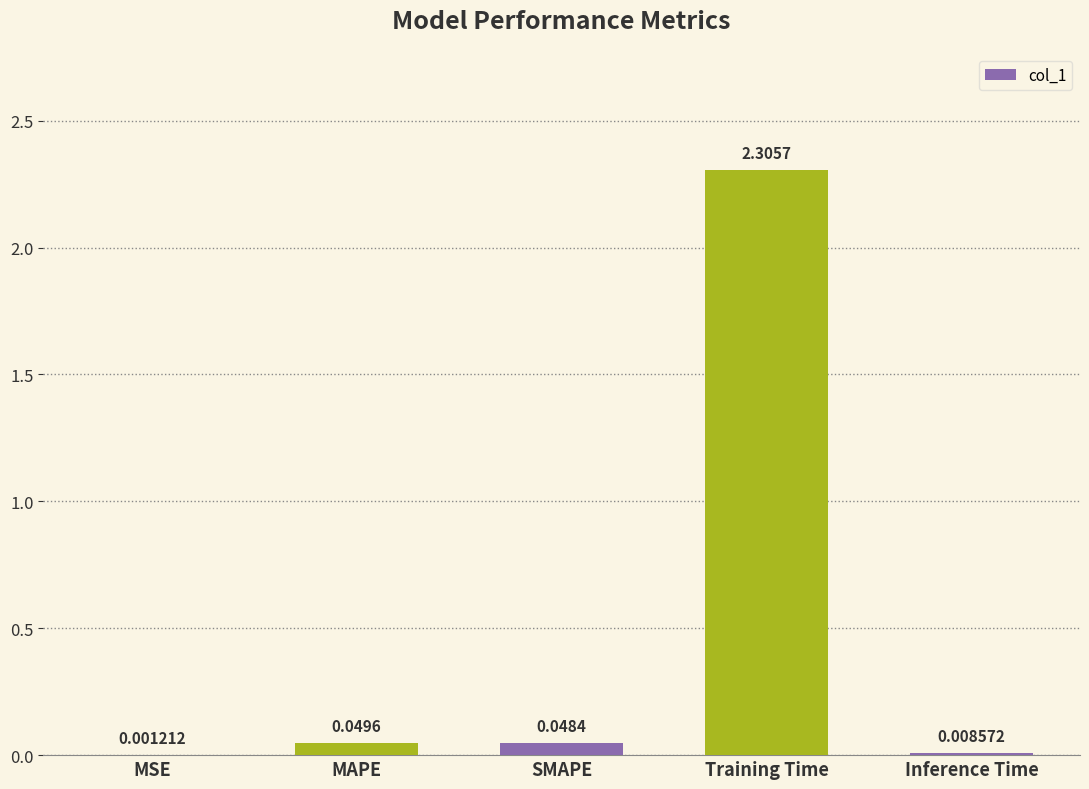

Which has a higher value, Training Time or MAPE?

Training Time